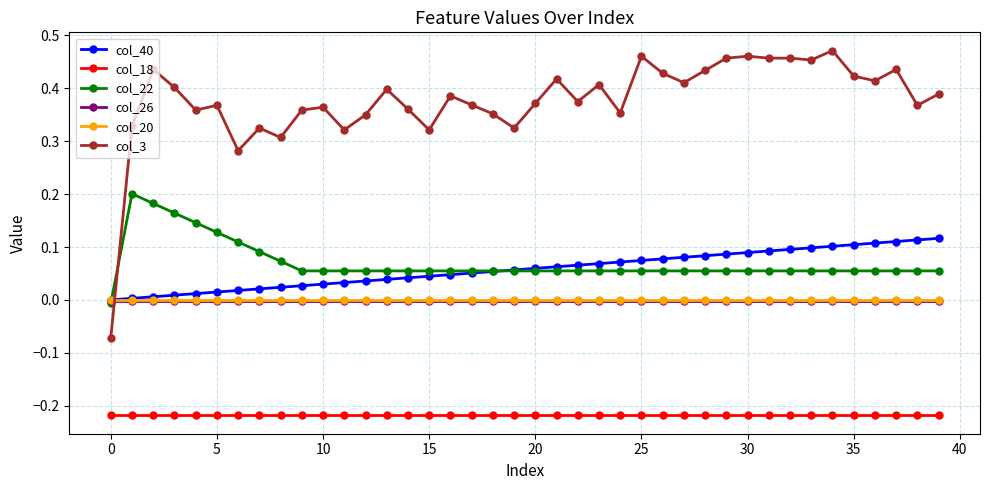

True or false: col_22 and col_3 cross at least once.

True